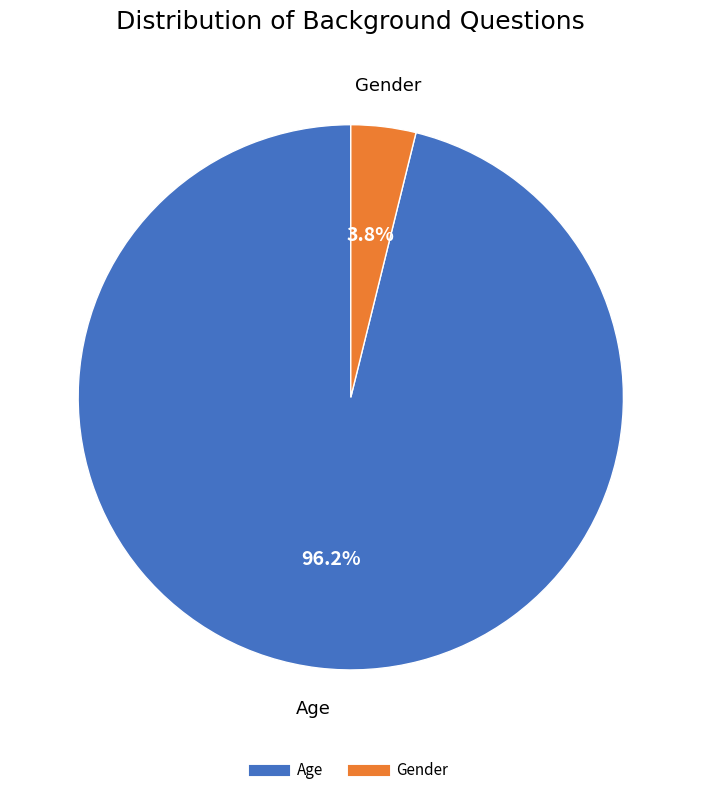

Is the sum of Gender and Age greater than half?

Yes